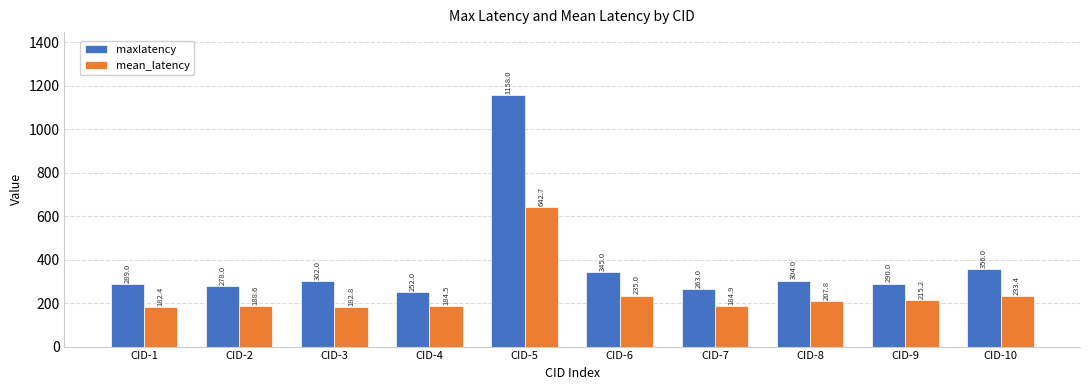

List the series in order of their peak value, lowest first.

mean_latency, maxlatency